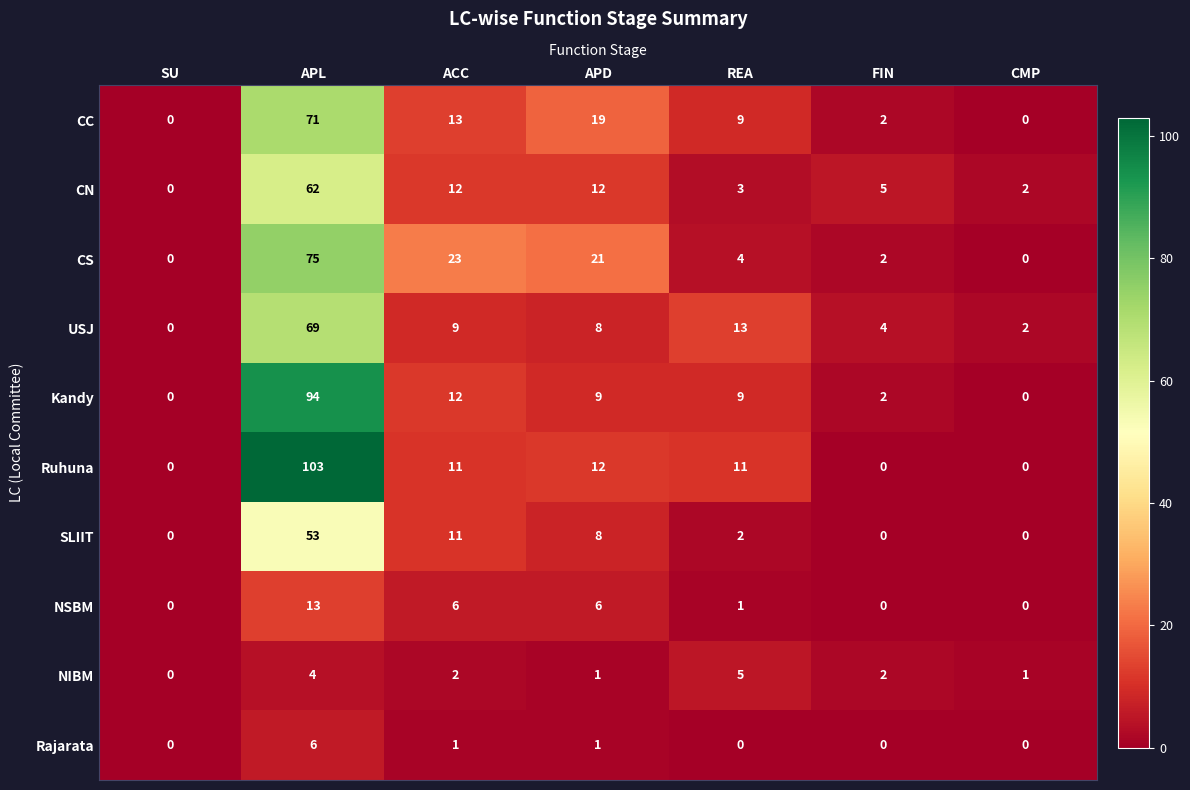

At how many categories does at least one series exceed 53?

1